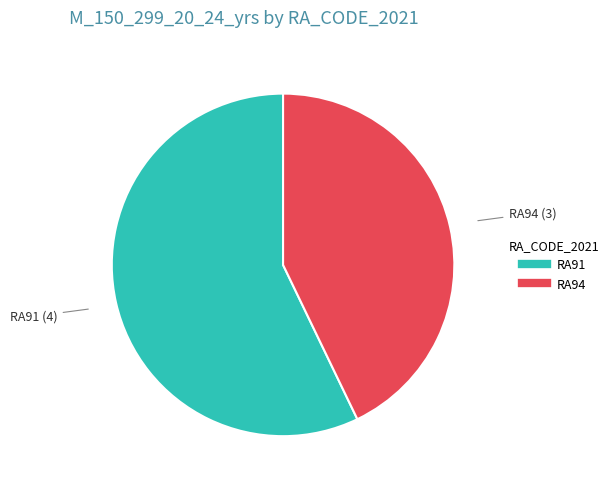

How many segments does this pie chart have?

2